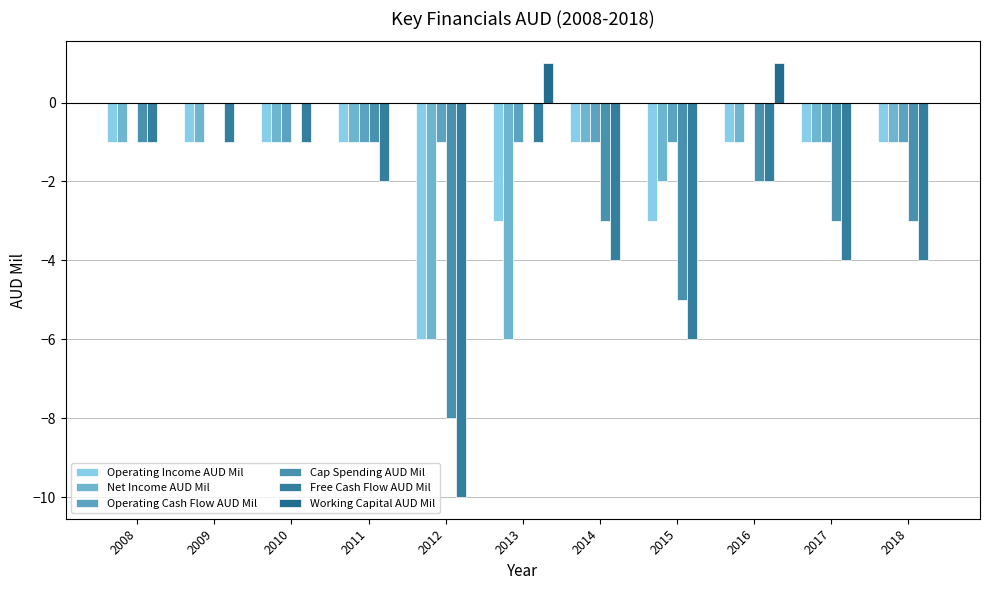

What are all the series names shown in the legend?

Operating Income AUD Mil, Net Income AUD Mil, Operating Cash Flow AUD Mil, Cap Spending AUD Mil, Free Cash Flow AUD Mil, Working Capital AUD Mil